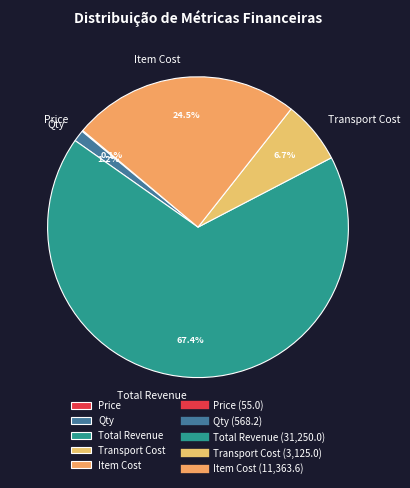

Which slice is the largest?

Total Revenue